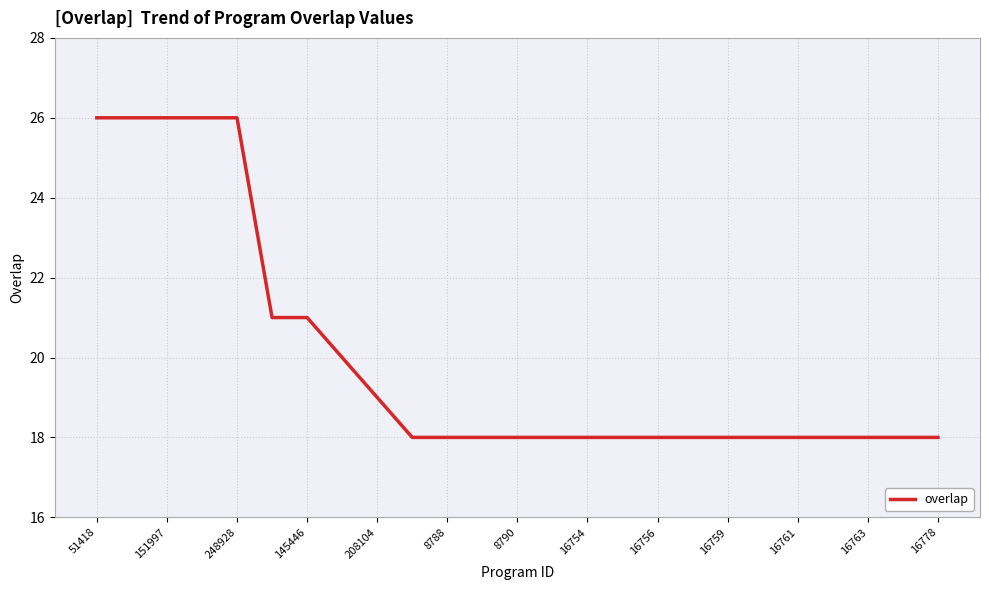

What is the difference between the maximum and minimum values?

8